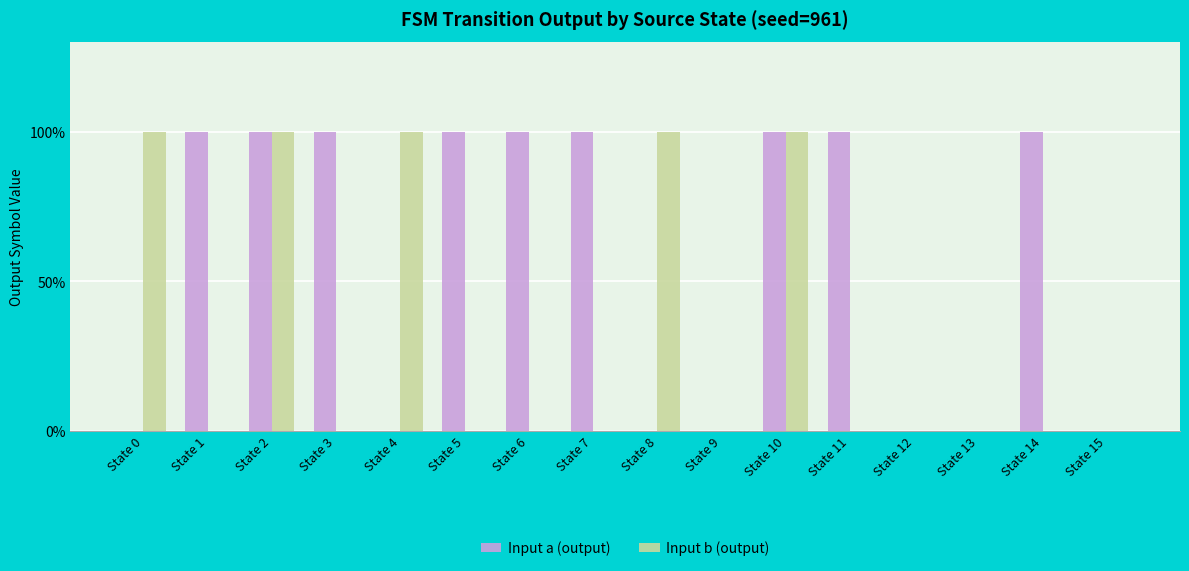

What is the maximum value shown in the chart?

1